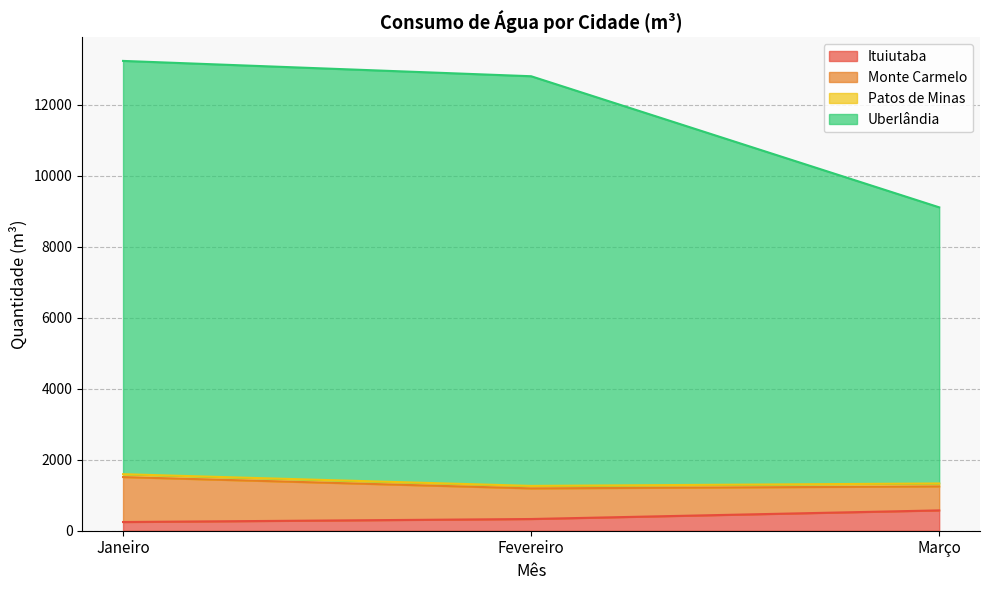

What is the sum of all Ituiutaba values?

1148